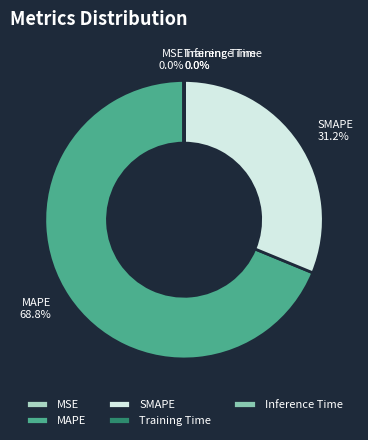

Which slice represents more than half of the pie?

MAPE